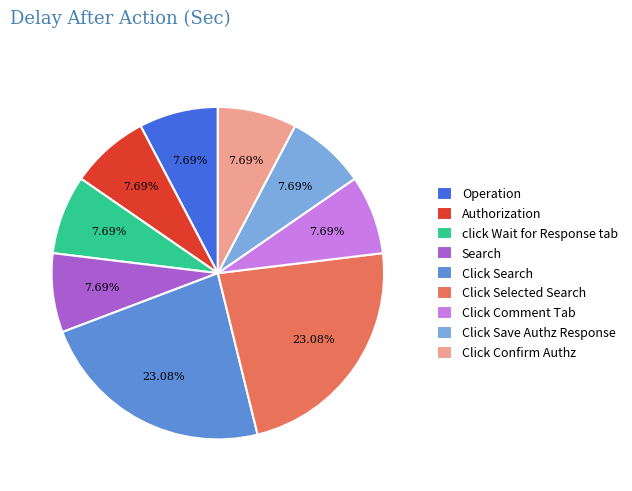

What is the ratio of the value at Operation to the value at click Wait for Response tab?

1.0